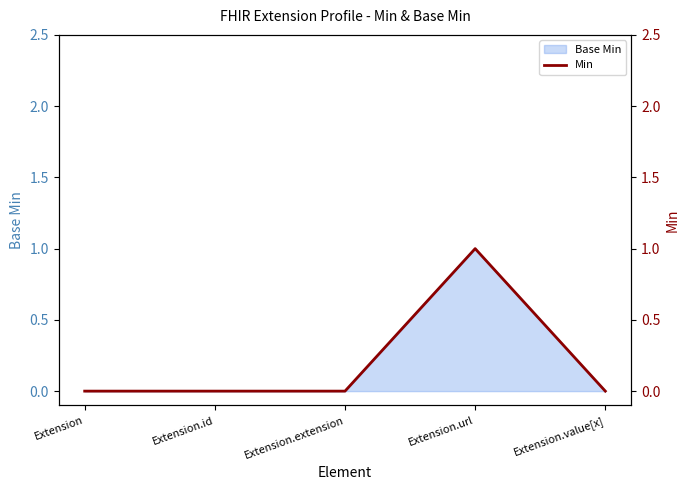

What is the label of the 5th point from the right?

Extension